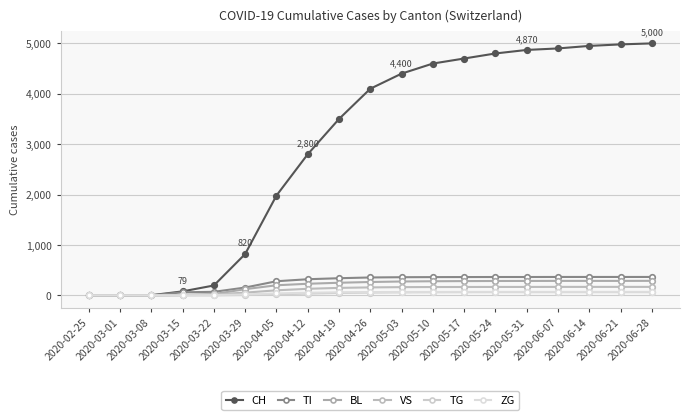

What is the difference between the ZG values at 2020-04-19 and 2020-04-26?

5